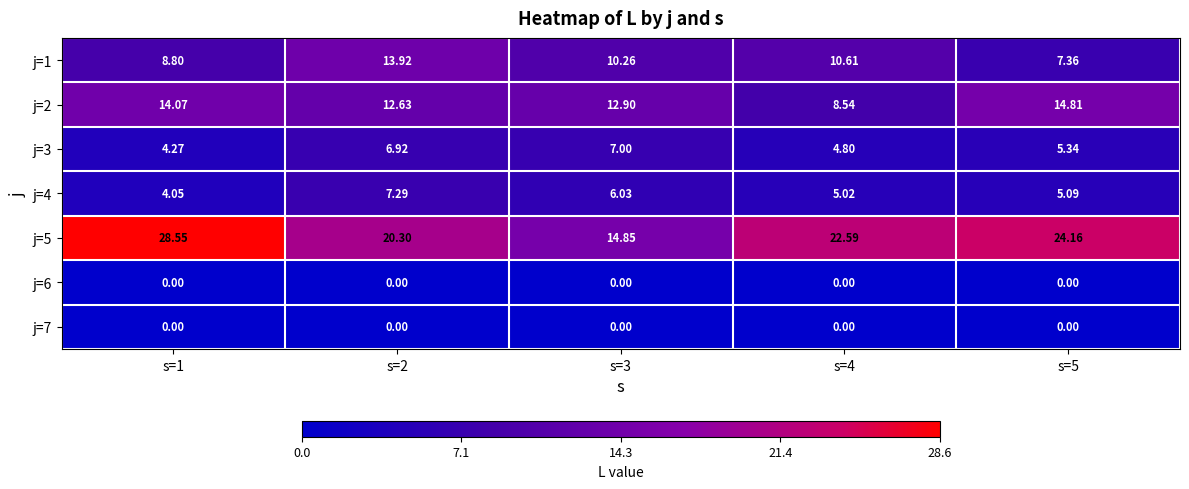

Is the value of j=1 at s=3 greater than the value of j=5 at s=1?

No